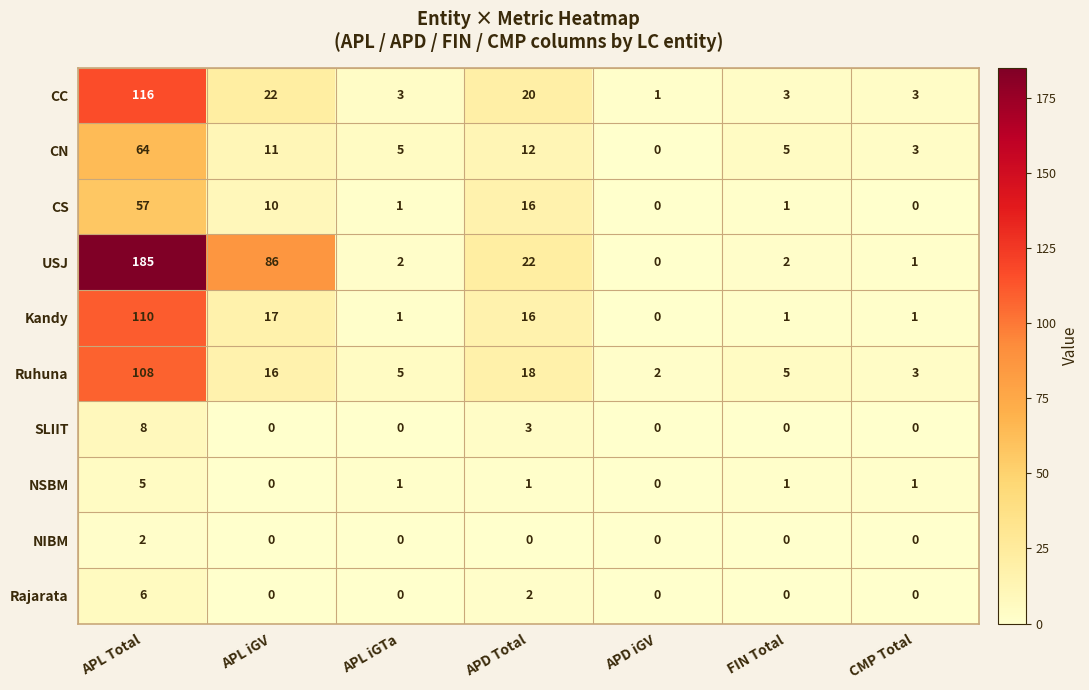

The value of Rajarata at APD iGV is 0. True or false?

True